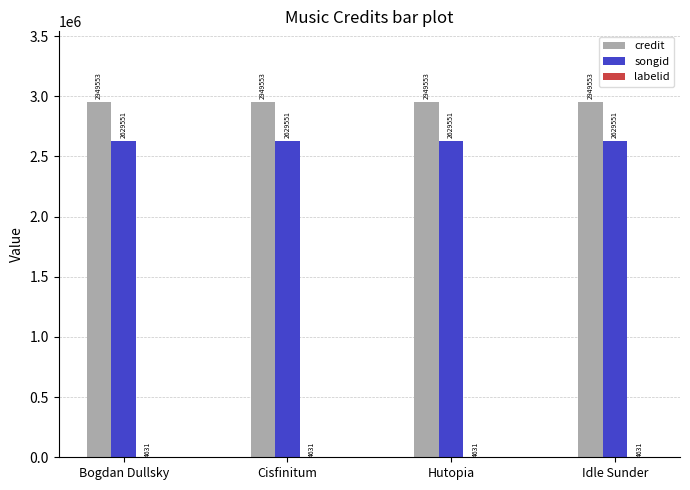

What is the total value across all series at Cisfinitum?

5583735